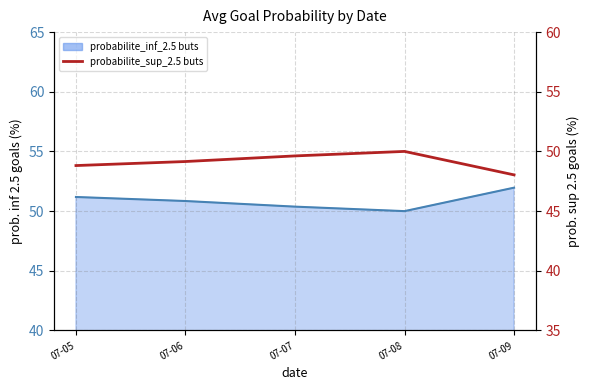

Count the number of values greater than 49.

3